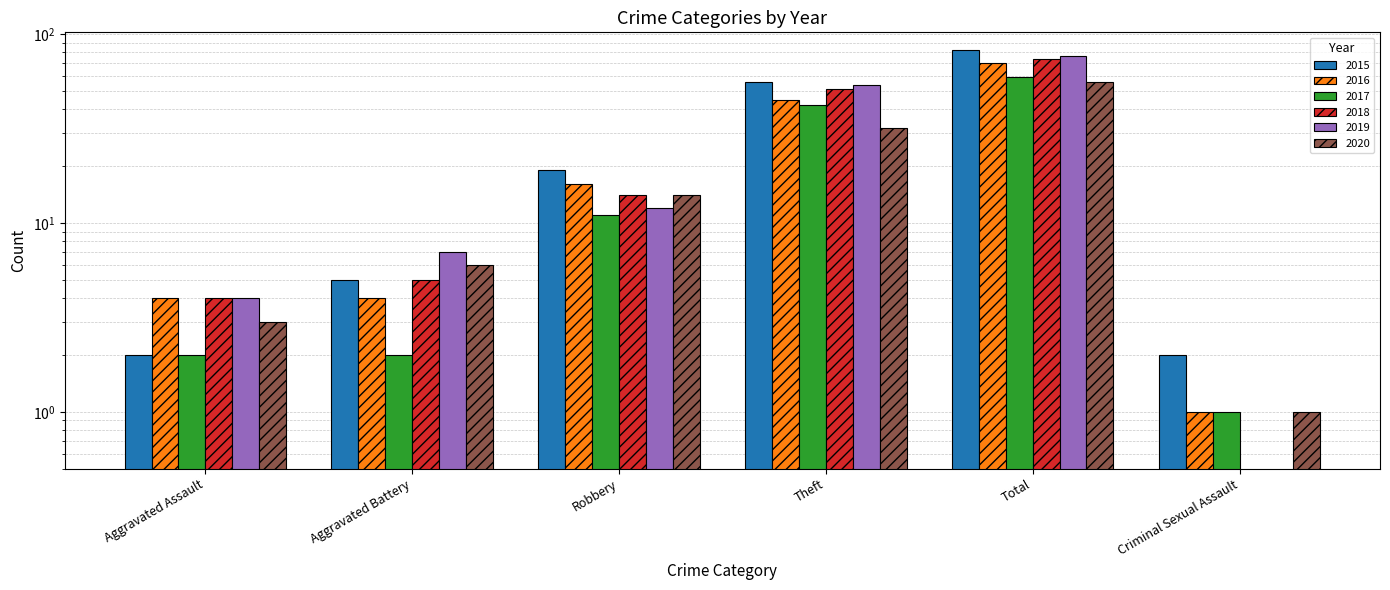

How many bars are there in each group?

6